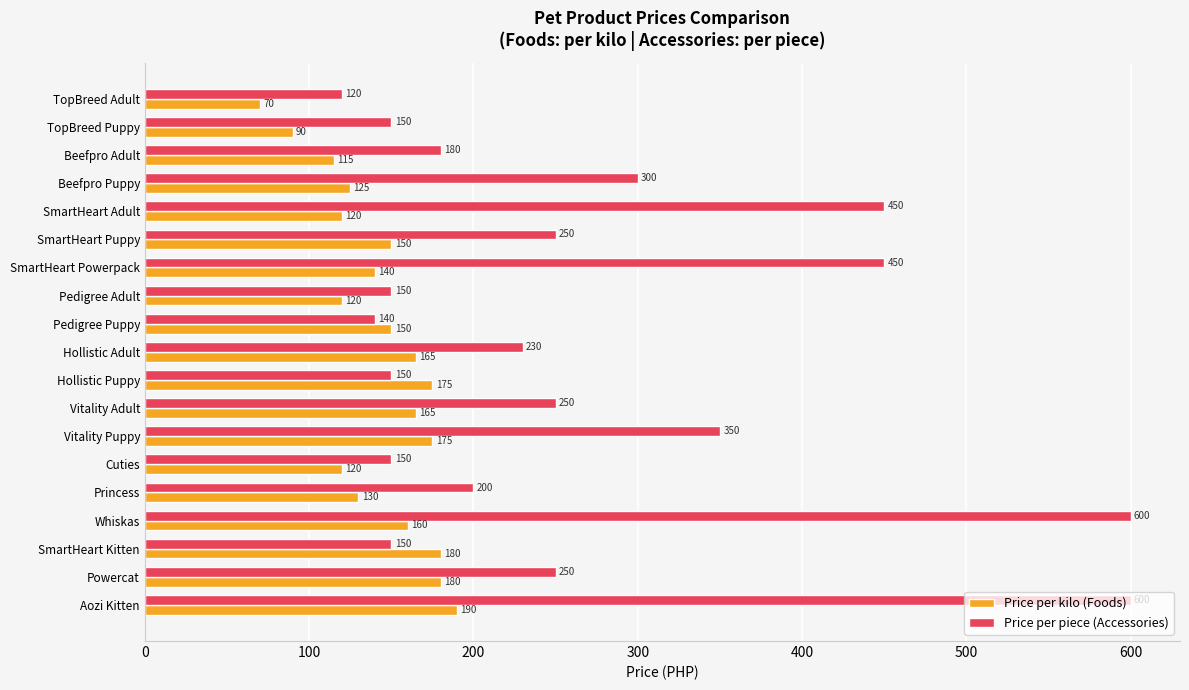

Where is Price per piece (Accessories) nearest to the value 360?

Vitality Puppy